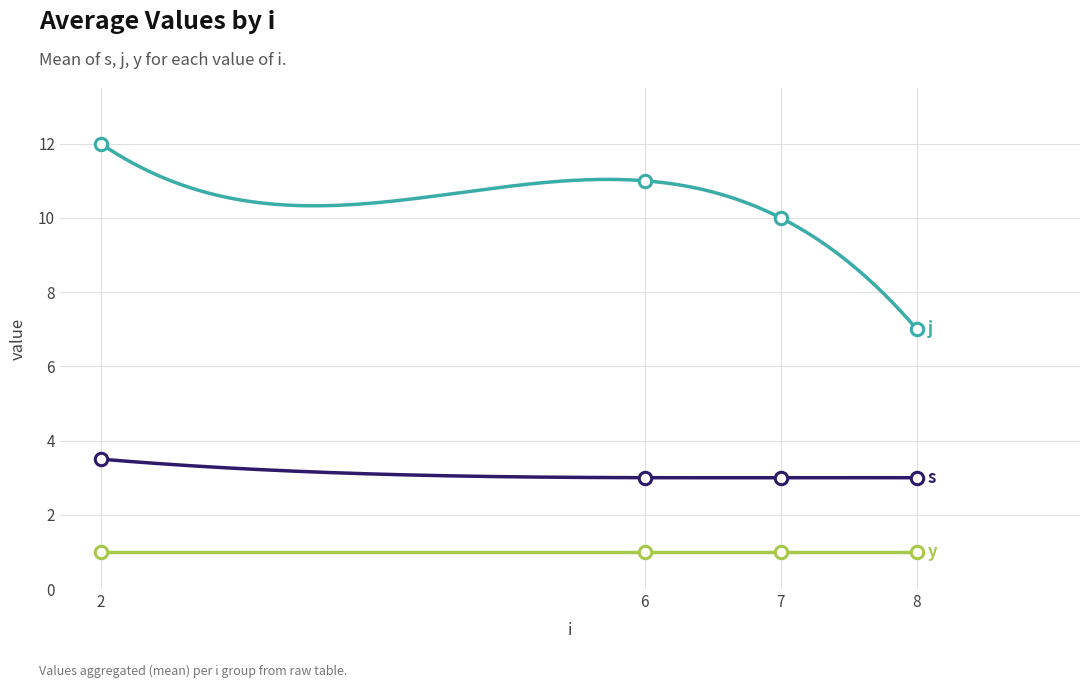

Which series reaches the maximum Y coordinate?

j